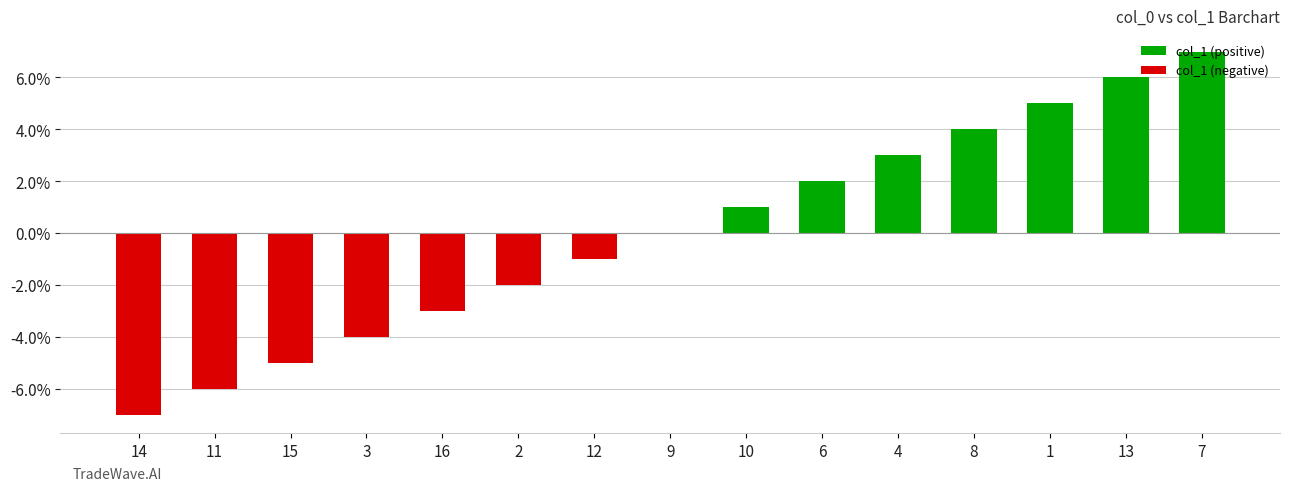

Is it true that col_1 (positive) equals 2 at 6?

True